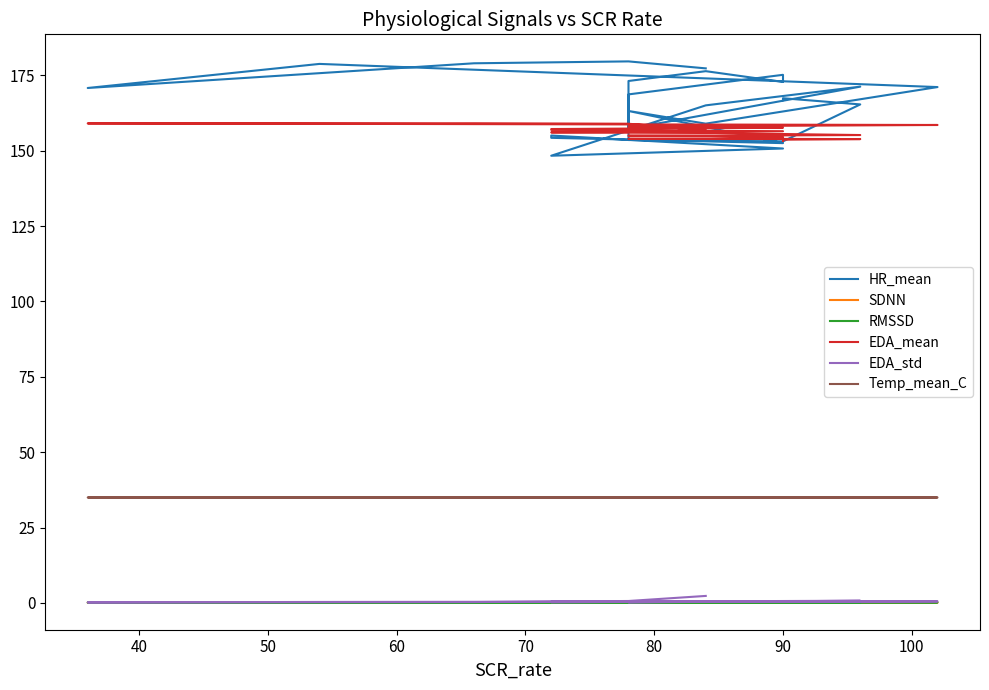

What is the average value of the HR_mean series?

165.6